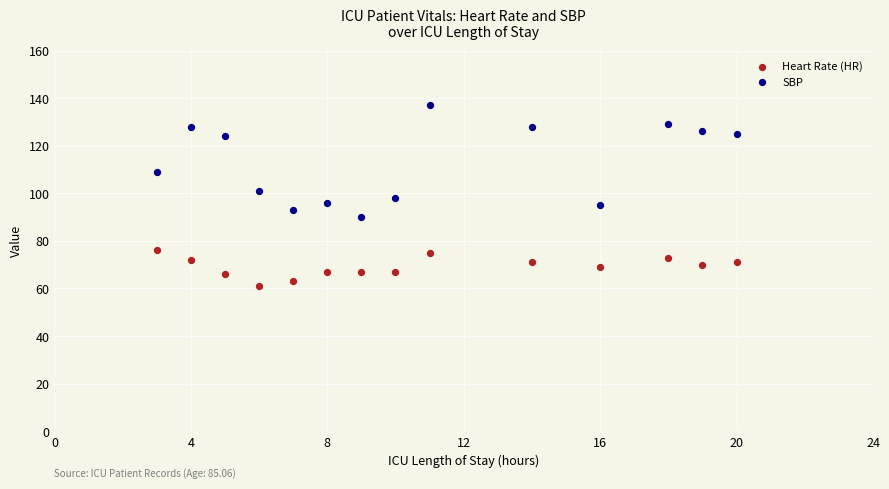

What are all the series names shown in the legend?

Heart Rate (HR), SBP